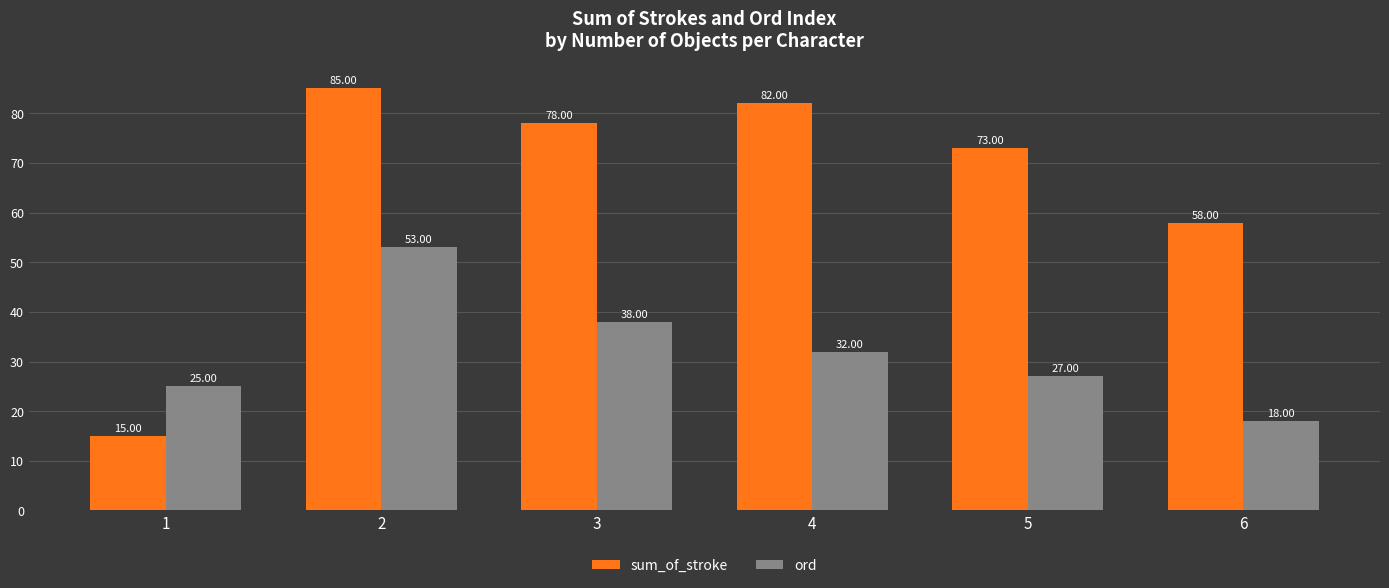

How many series are shown in this chart?

2